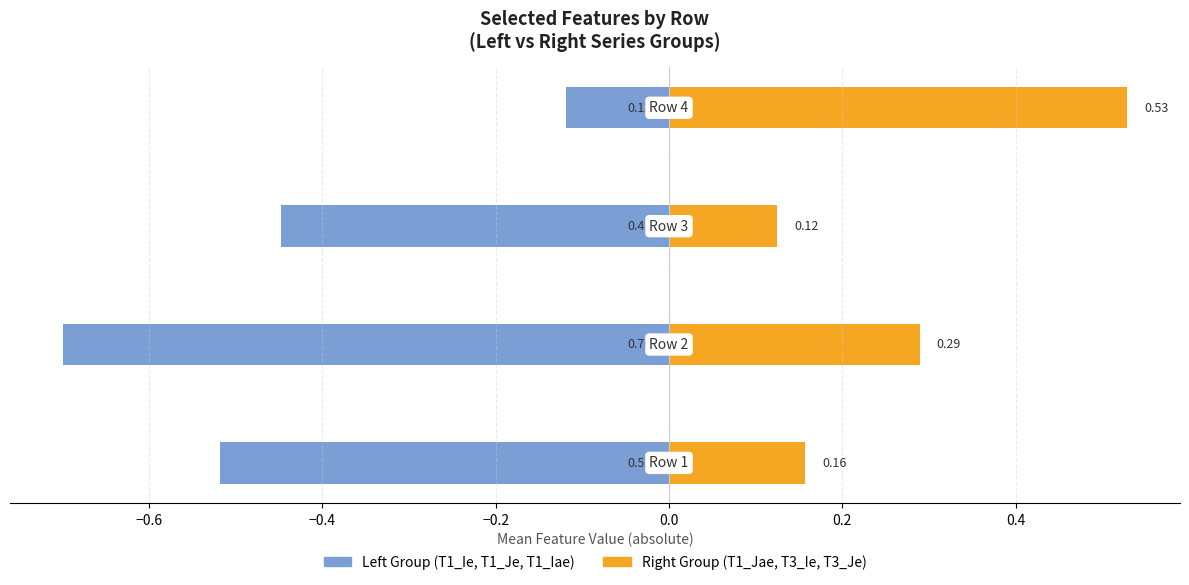

Rank the series by their maximum value, from highest to lowest.

Right Group (T1_Jae, T3_Ie, T3_Je), Left Group (T1_Ie, T1_Je, T1_Iae)